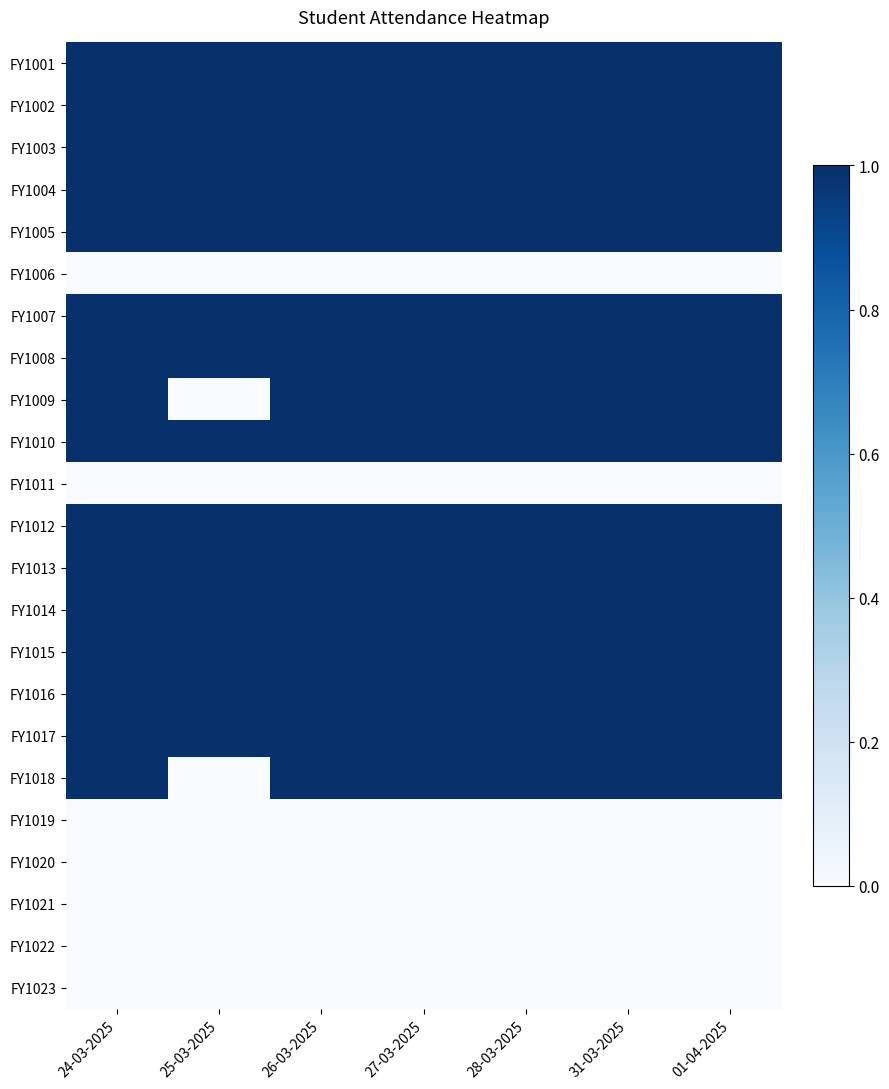

Reading left to right, transcribe all the data shown in this chart.

FY1001: 24-03-2025=1	25-03-2025=1	26-03-2025=1	27-03-2025=1	28-03-2025=1	31-03-2025=1	01-04-2025=1
FY1002: 24-03-2025=1	25-03-2025=1	26-03-2025=1	27-03-2025=1	28-03-2025=1	31-03-2025=1	01-04-2025=1
FY1003: 24-03-2025=1	25-03-2025=1	26-03-2025=1	27-03-2025=1	28-03-2025=1	31-03-2025=1	01-04-2025=1
FY1004: 24-03-2025=1	25-03-2025=1	26-03-2025=1	27-03-2025=1	28-03-2025=1	31-03-2025=1	01-04-2025=1
FY1005: 24-03-2025=1	25-03-2025=1	26-03-2025=1	27-03-2025=1	28-03-2025=1	31-03-2025=1	01-04-2025=1
FY1006: 24-03-2025=0	25-03-2025=0	26-03-2025=0	27-03-2025=0	28-03-2025=0	31-03-2025=0	01-04-2025=0
FY1007: 24-03-2025=1	25-03-2025=1	26-03-2025=1	27-03-2025=1	28-03-2025=1	31-03-2025=1	01-04-2025=1
FY1008: 24-03-2025=1	25-03-2025=1	26-03-2025=1	27-03-2025=1	28-03-2025=1	31-03-2025=1	01-04-2025=1
FY1009: 24-03-2025=1	25-03-2025=0	26-03-2025=1	27-03-2025=1	28-03-2025=1	31-03-2025=1	01-04-2025=1
FY1010: 24-03-2025=1	25-03-2025=1	26-03-2025=1	27-03-2025=1	28-03-2025=1	31-03-2025=1	01-04-2025=1
FY1011: 24-03-2025=0	25-03-2025=0	26-03-2025=0	27-03-2025=0	28-03-2025=0	31-03-2025=0	01-04-2025=0
FY1012: 24-03-2025=1	25-03-2025=1	26-03-2025=1	27-03-2025=1	28-03-2025=1	31-03-2025=1	01-04-2025=1
FY1013: 24-03-2025=1	25-03-2025=1	26-03-2025=1	27-03-2025=1	28-03-2025=1	31-03-2025=1	01-04-2025=1
FY1014: 24-03-2025=1	25-03-2025=1	26-03-2025=1	27-03-2025=1	28-03-2025=1	31-03-2025=1	01-04-2025=1
FY1015: 24-03-2025=1	25-03-2025=1	26-03-2025=1	27-03-2025=1	28-03-2025=1	31-03-2025=1	01-04-2025=1
FY1016: 24-03-2025=1	25-03-2025=1	26-03-2025=1	27-03-2025=1	28-03-2025=1	31-03-2025=1	01-04-2025=1
FY1017: 24-03-2025=1	25-03-2025=1	26-03-2025=1	27-03-2025=1	28-03-2025=1	31-03-2025=1	01-04-2025=1
FY1018: 24-03-2025=1	25-03-2025=0	26-03-2025=1	27-03-2025=1	28-03-2025=1	31-03-2025=1	01-04-2025=1
FY1019: 24-03-2025=0	25-03-2025=0	26-03-2025=0	27-03-2025=0	28-03-2025=0	31-03-2025=0	01-04-2025=0
FY1020: 24-03-2025=0	25-03-2025=0	26-03-2025=0	27-03-2025=0	28-03-2025=0	31-03-2025=0	01-04-2025=0
FY1021: 24-03-2025=0	25-03-2025=0	26-03-2025=0	27-03-2025=0	28-03-2025=0	31-03-2025=0	01-04-2025=0
FY1022: 24-03-2025=0	25-03-2025=0	26-03-2025=0	27-03-2025=0	28-03-2025=0	31-03-2025=0	01-04-2025=0
FY1023: 24-03-2025=0	25-03-2025=0	26-03-2025=0	27-03-2025=0	28-03-2025=0	31-03-2025=0	01-04-2025=0